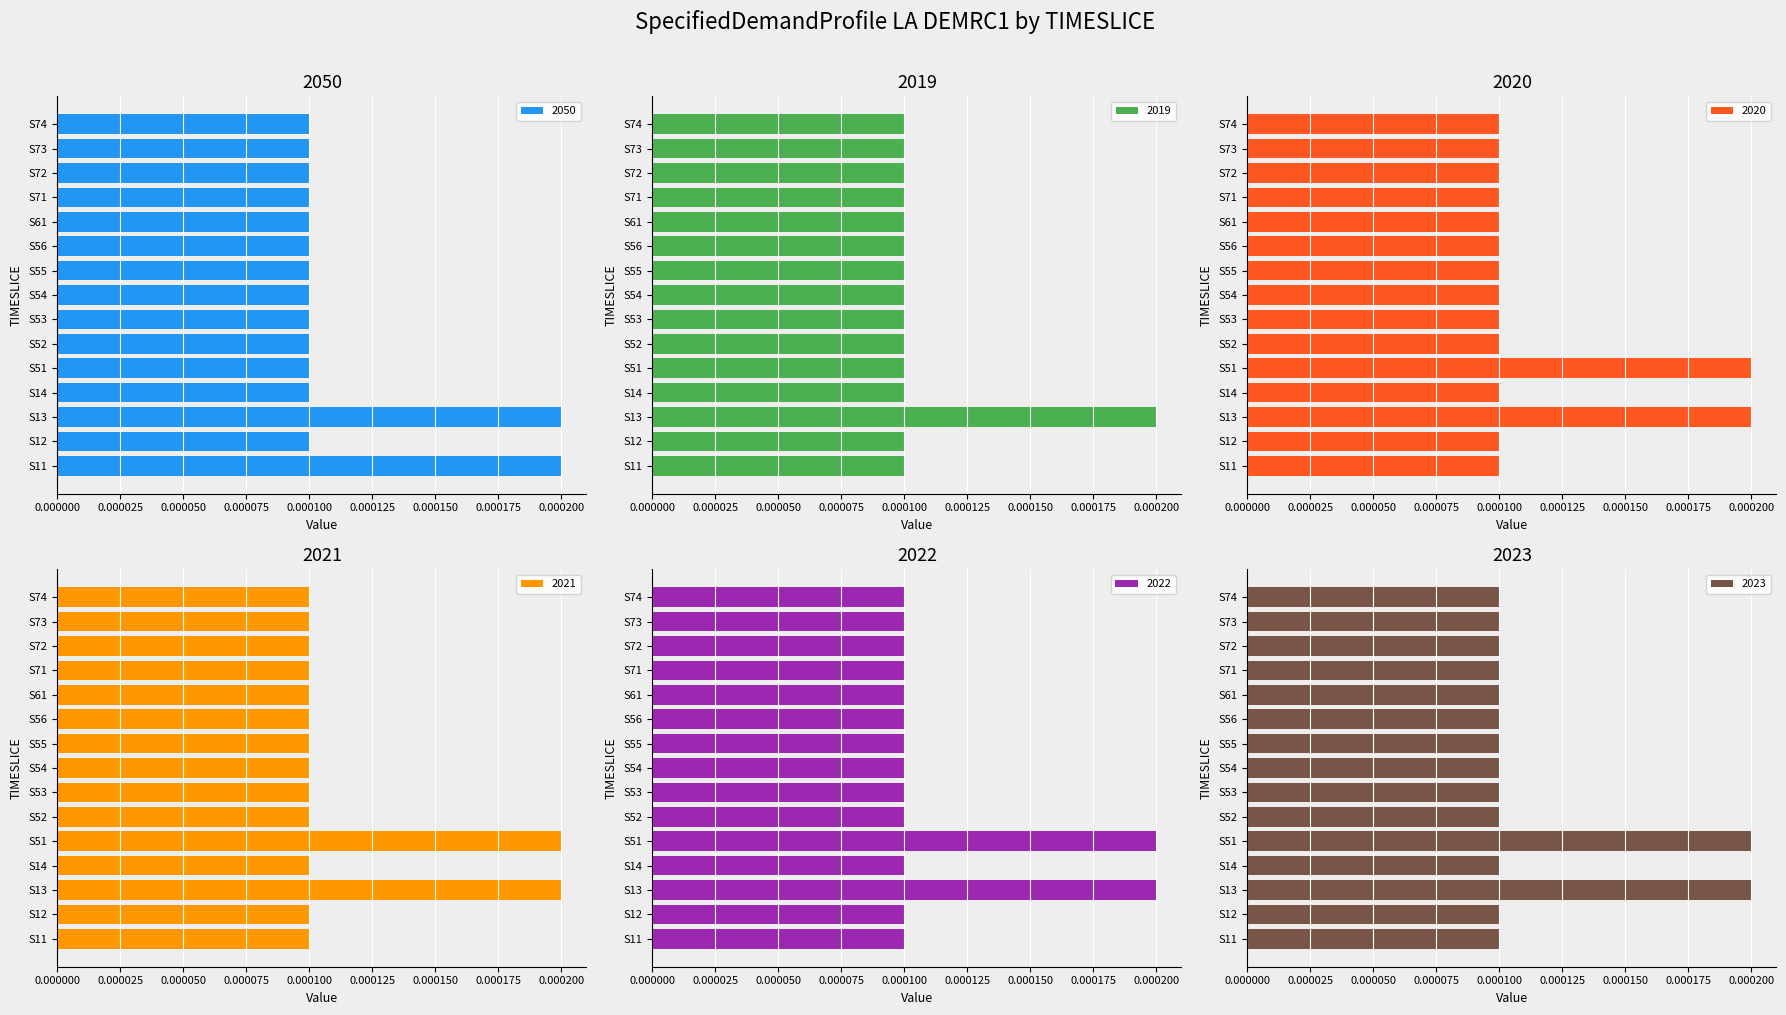

Count the 2022 values in the range 0 to 1.

15